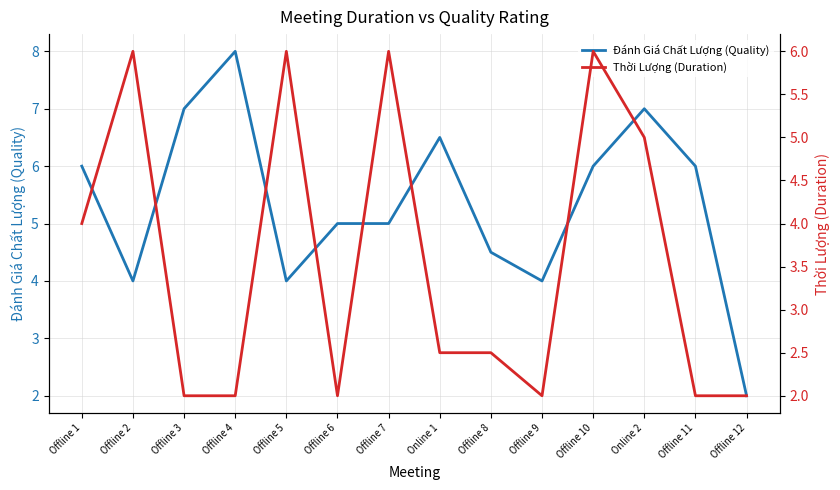

Read the Đánh Giá Chất Lượng (Quality) value at Offline 3.

7.0